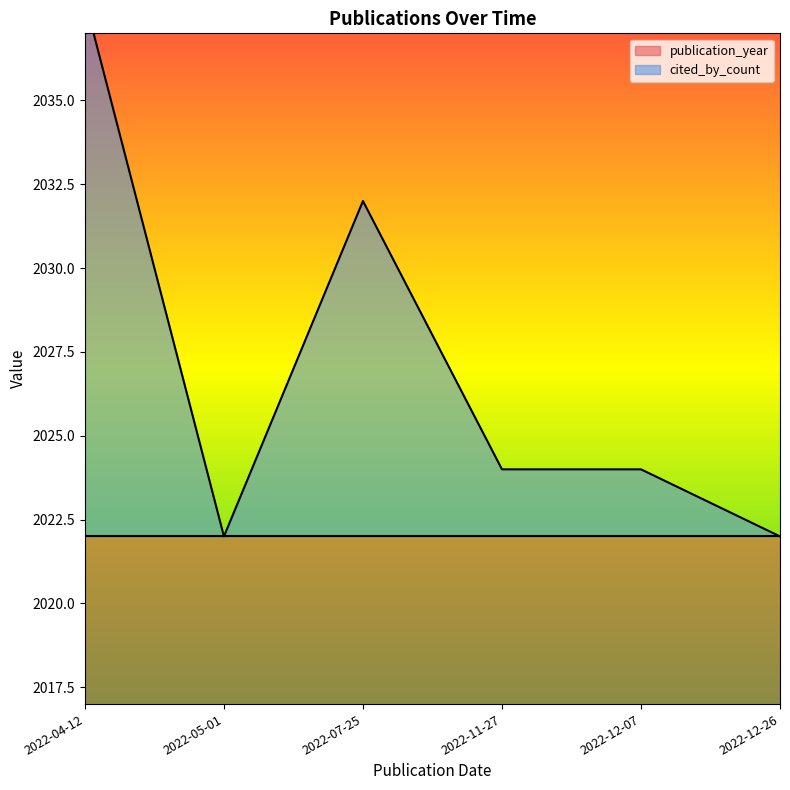

Which has a higher value, 2022-11-27 or 2022-12-26?

2022-11-27